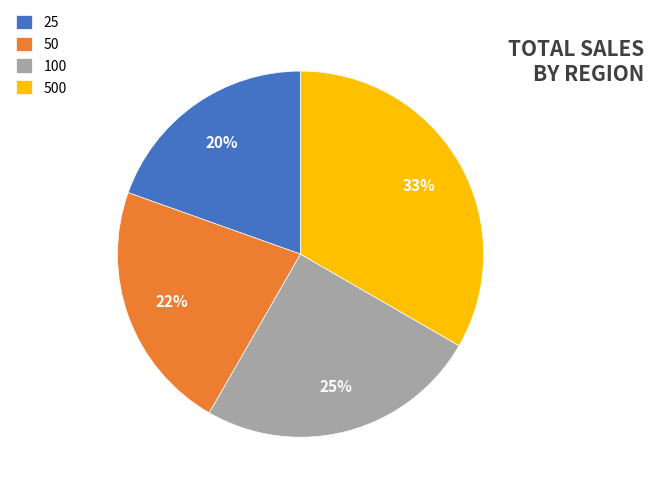

Is there any slice that represents more than half of the pie?

No